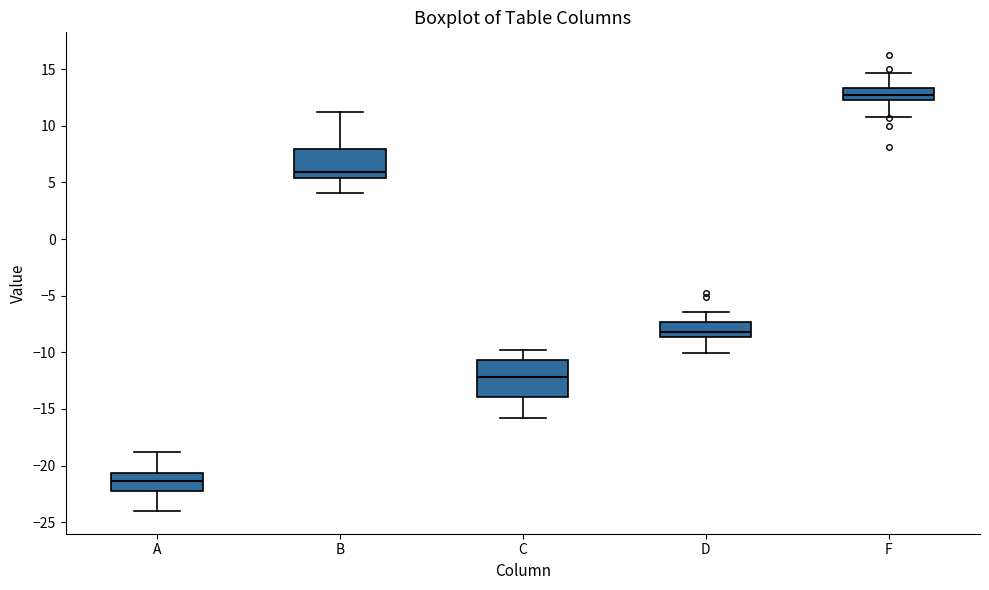

Comparing the boxes themselves (not the whiskers), which one is the tallest?

C